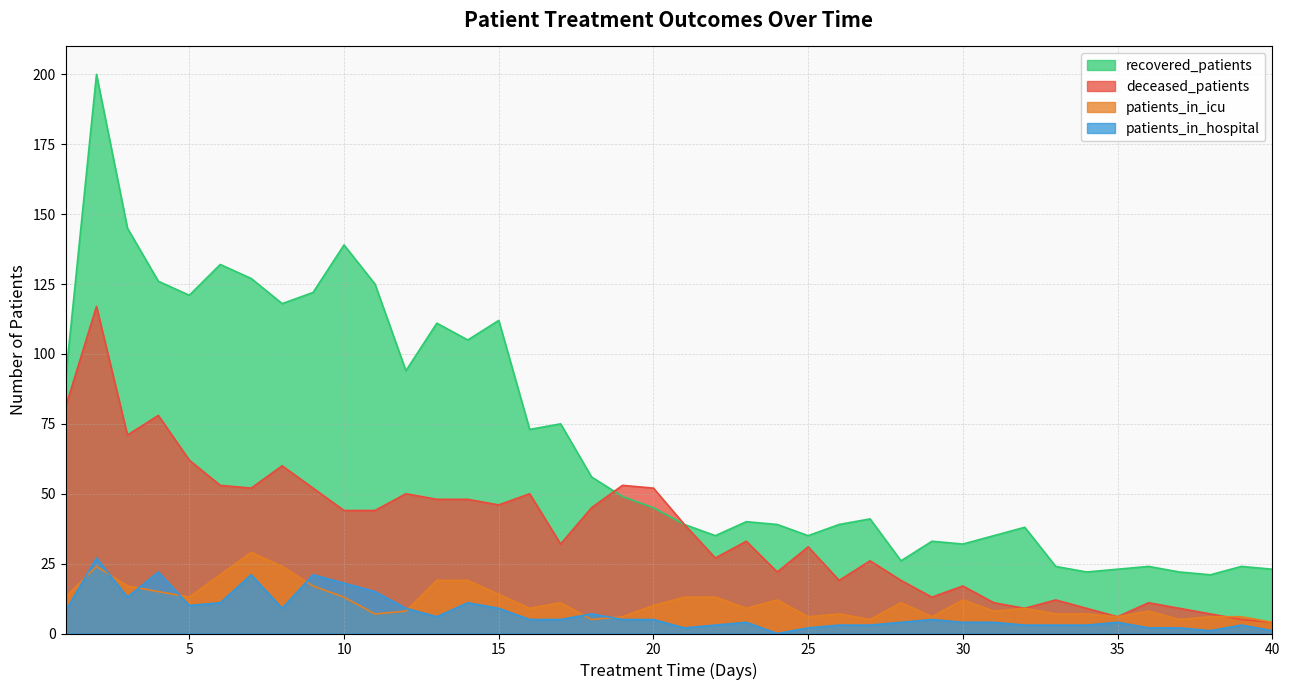

How many interior local valleys does the patients_in_icu series have?

11